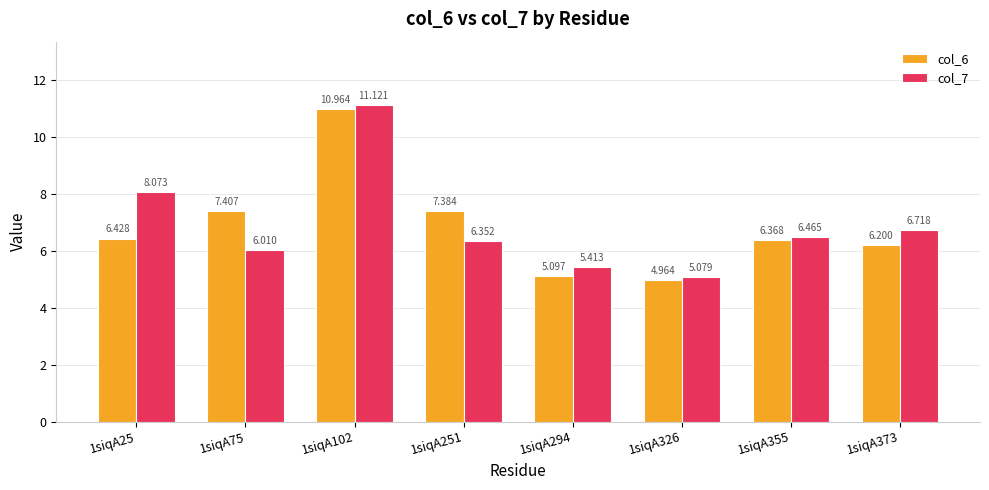

What is the difference between the second highest and minimum values in the col_6 series?

2.4